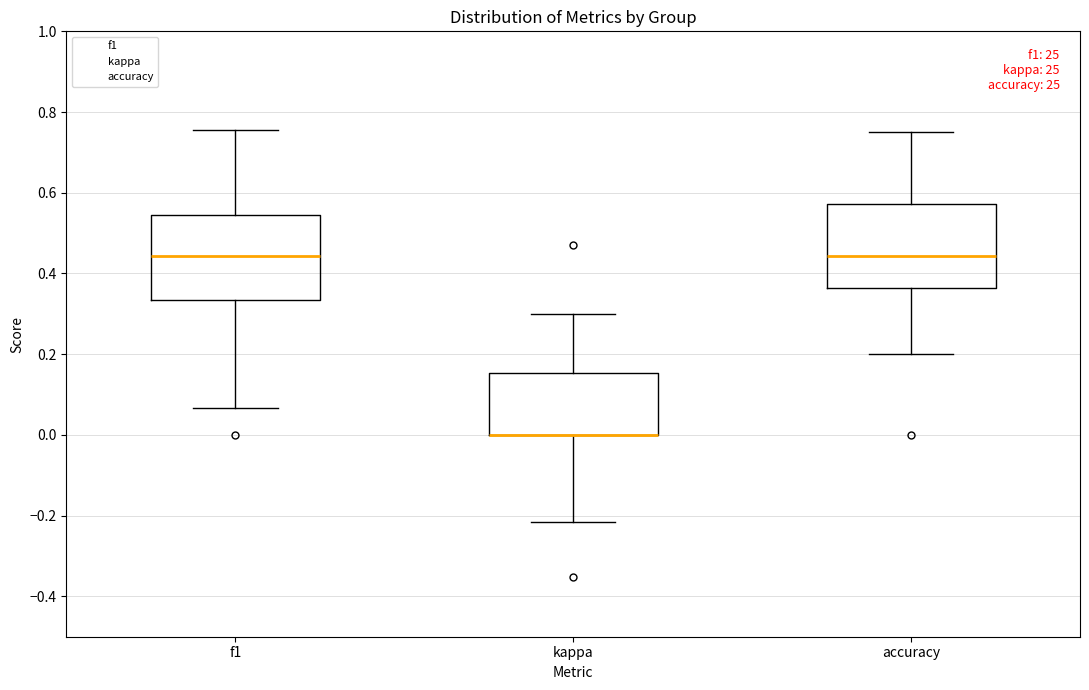

Reading left to right, transcribe this box plot: for each box, give where its median line is, the range the box spans, and where its two whiskers end, as read against the y-axis. The values are not printed on the chart, so give them approximately, as read against the axis.

f1: median 0.44, box 0.34 to 0.54, whiskers 0.06 to 0.76
kappa: median 0.00 (drawn on the box's lower edge), box 0.00 to 0.16, whiskers -0.22 to 0.30
accuracy: median 0.44, box 0.36 to 0.58, whiskers 0.20 to 0.76